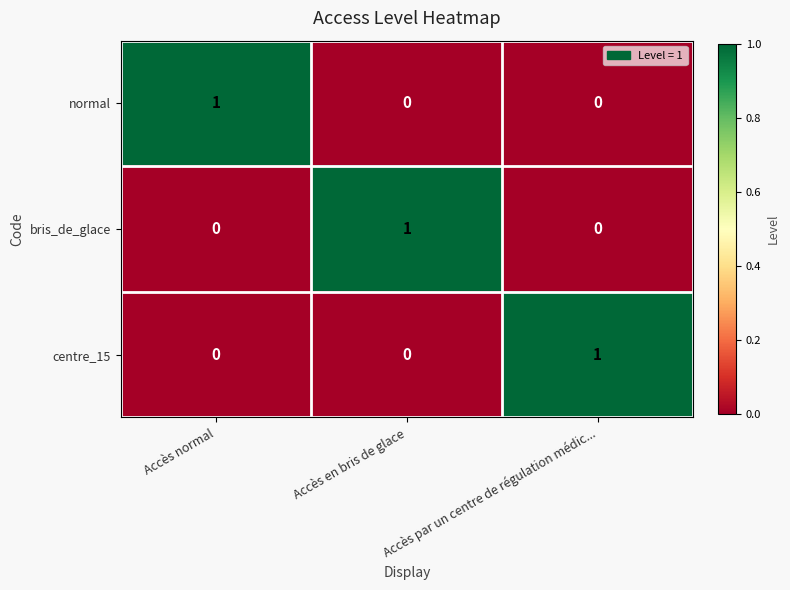

The normal series shows 2 at Accès normal. True or false?

False